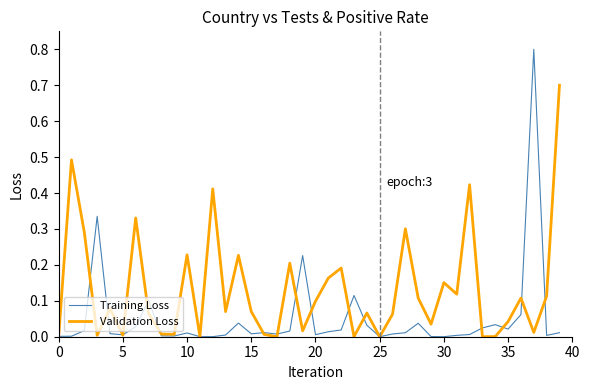

What is the greatest value displayed?

0.8